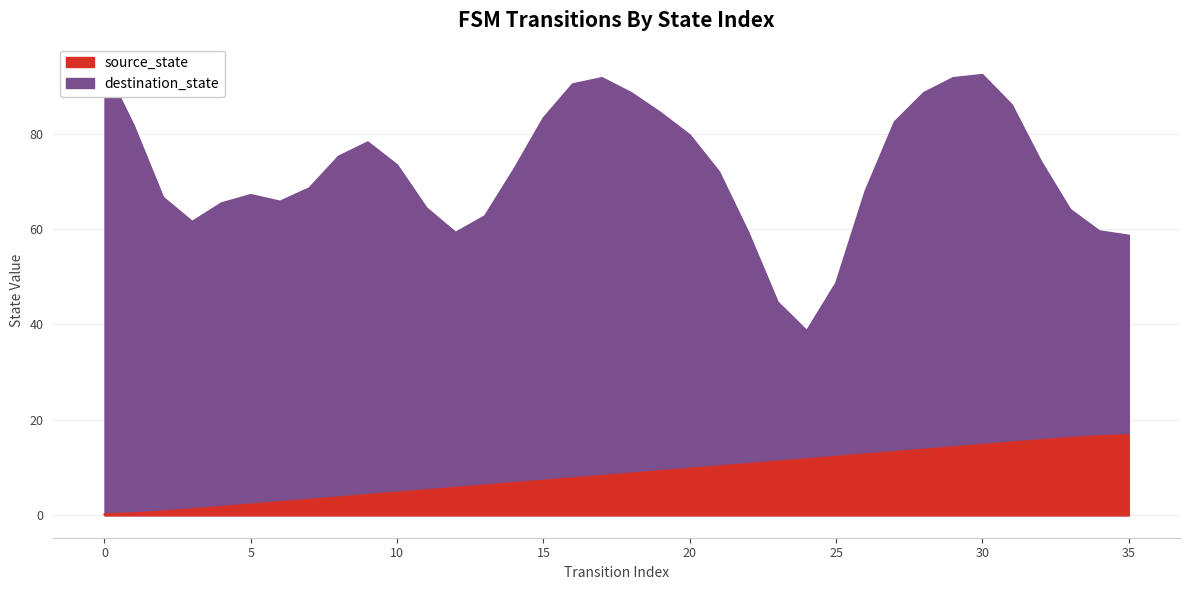

What is the difference between the maximum and minimum values?

16.6